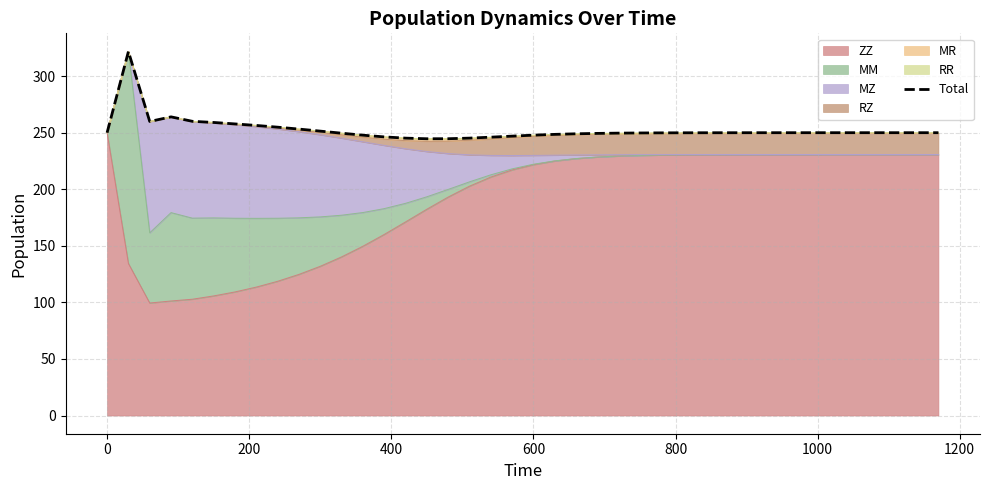

What is the minimum value for ZZ?

99.4